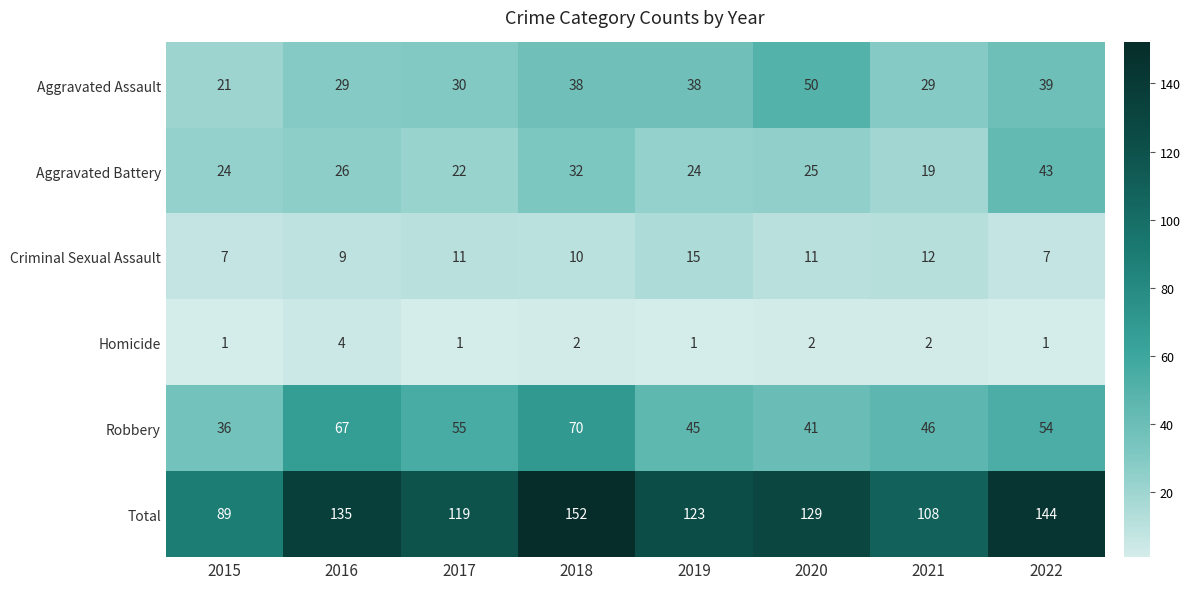

Which category has the highest value across all series?

2018